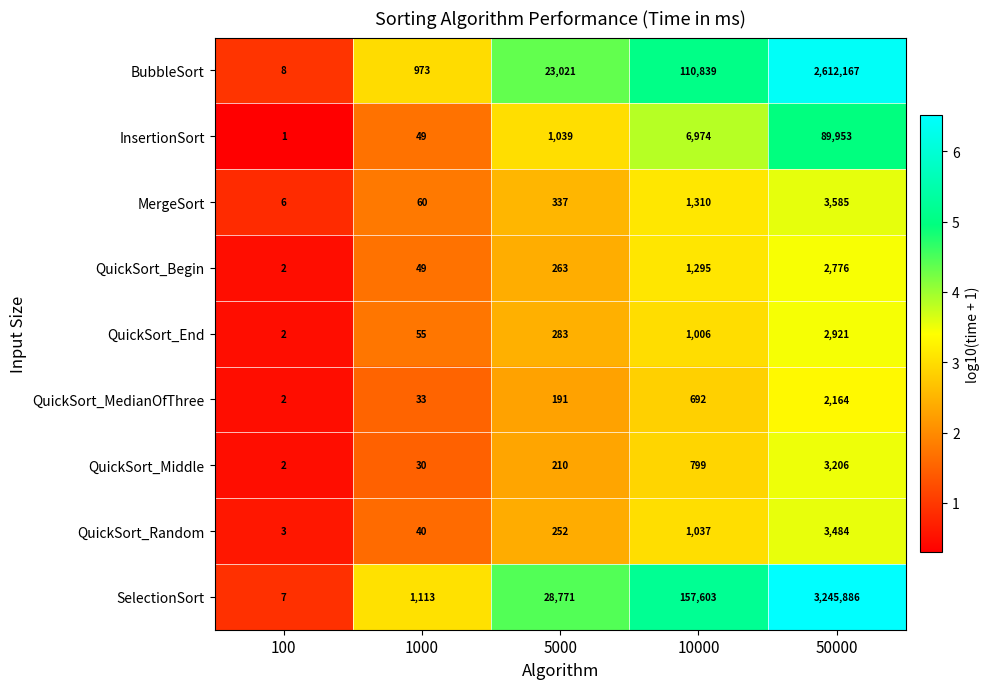

The value of QuickSort_Random at 100 is 5. True or false?

False